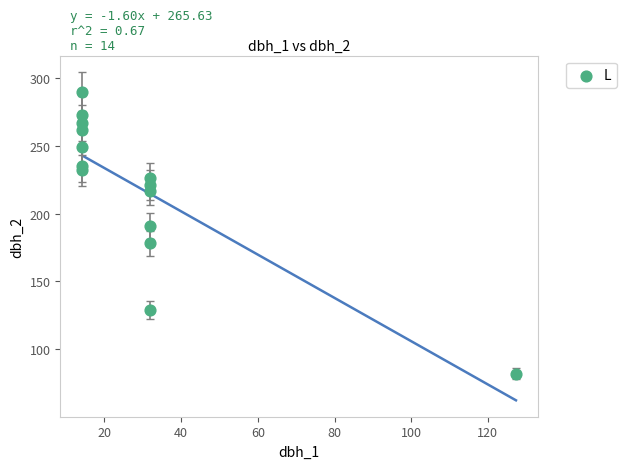

What Y value in the scatter plot is closest to 186?

191